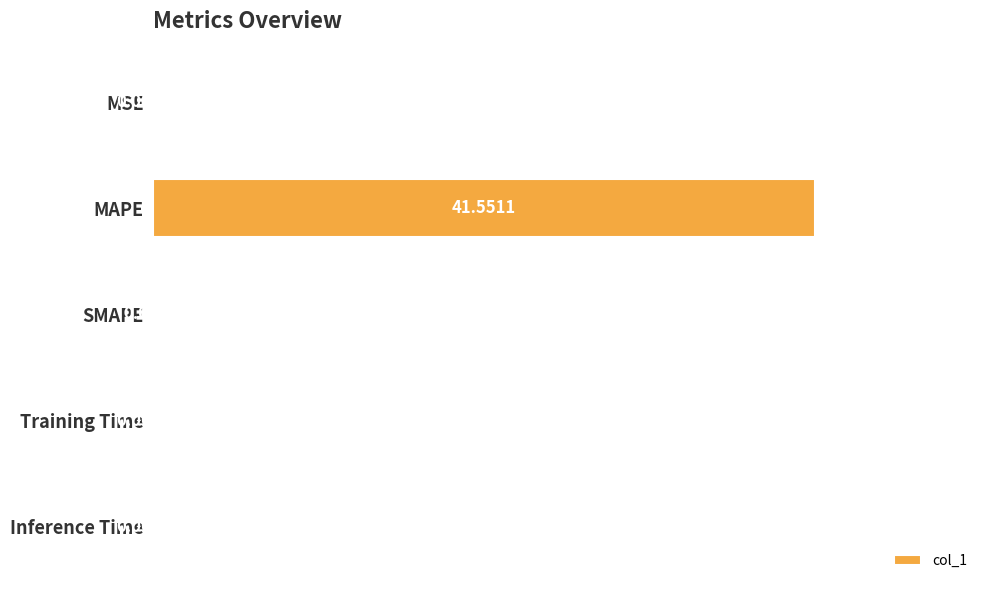

How many series are shown in this chart?

1